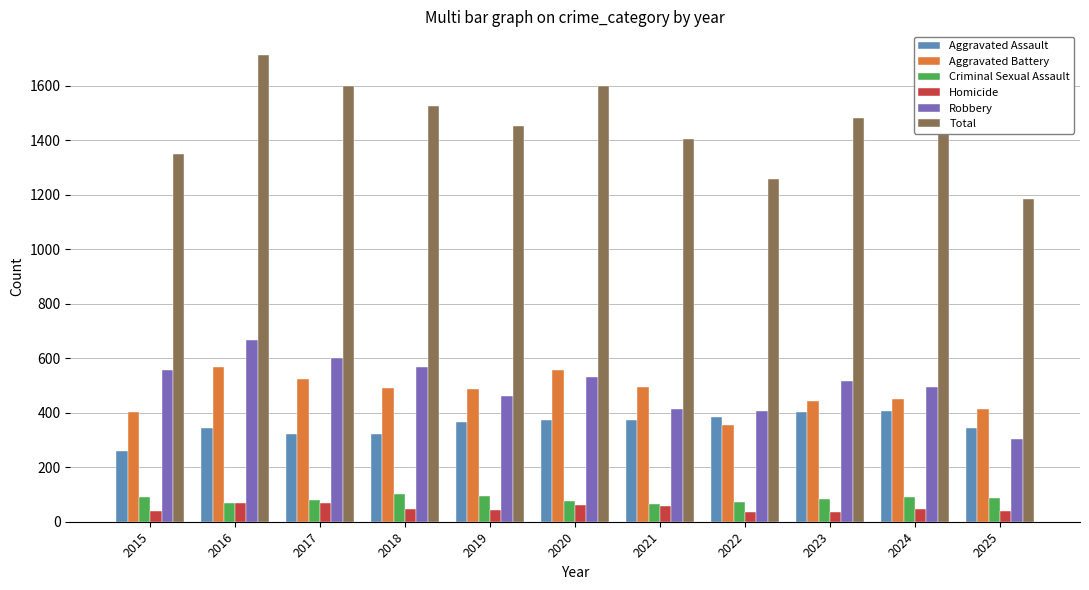

Which series changed the most between 2015 and 2025?

Robbery